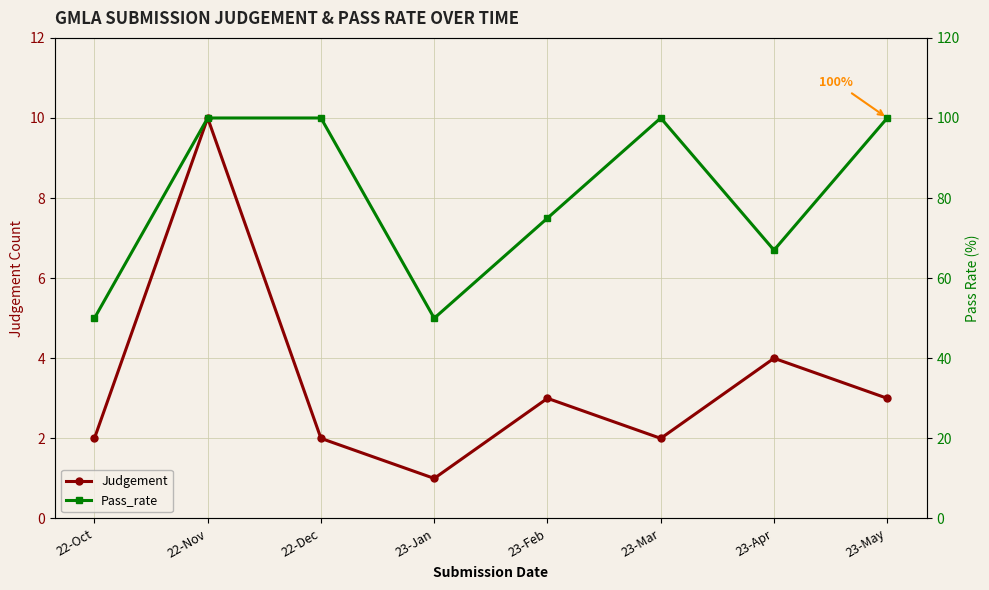

Is it true that Pass_rate equals 24 at 23-Jan?

False